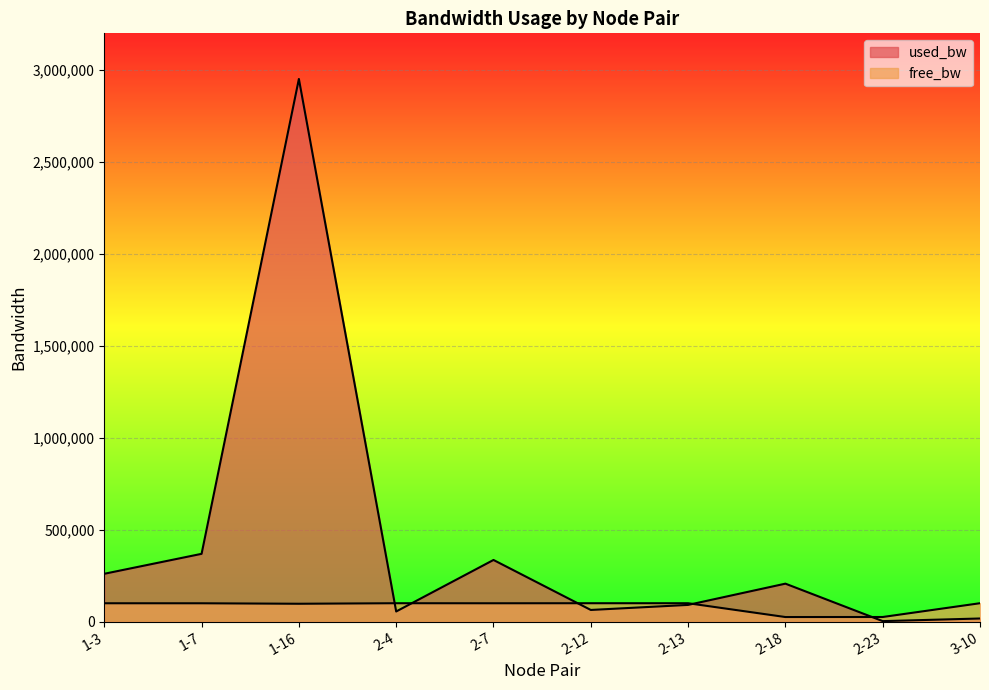

Which series changed the most between 2-4 and 2-18?

used_bw